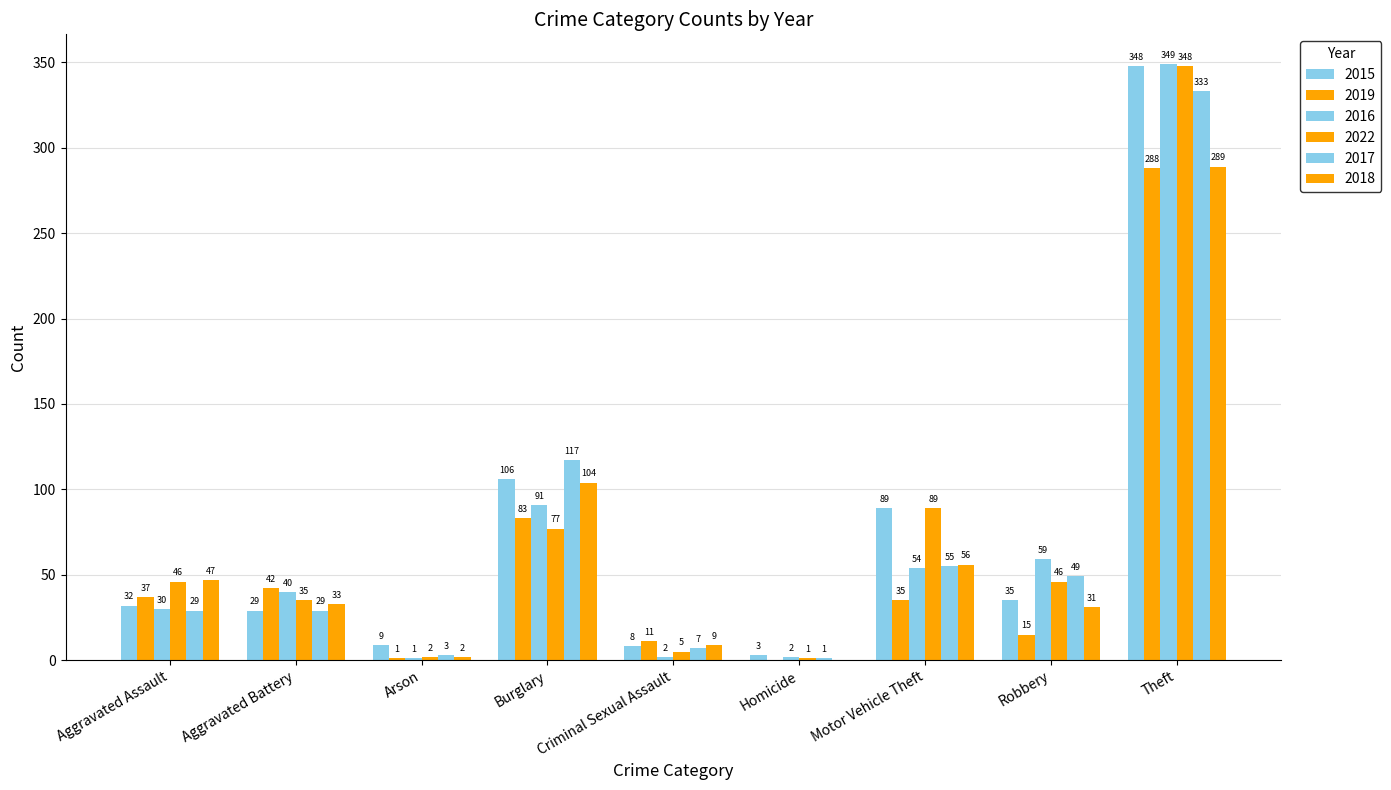

Rank the series by their maximum value, from highest to lowest.

2016, 2015, 2022, 2017, 2018, 2019